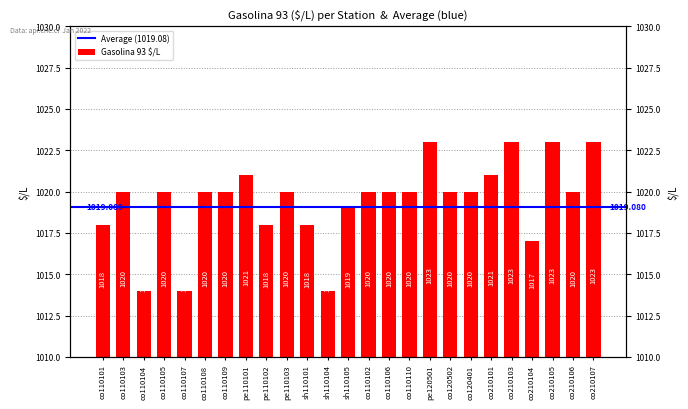

The value at sh110101 is 1018. True or false?

True